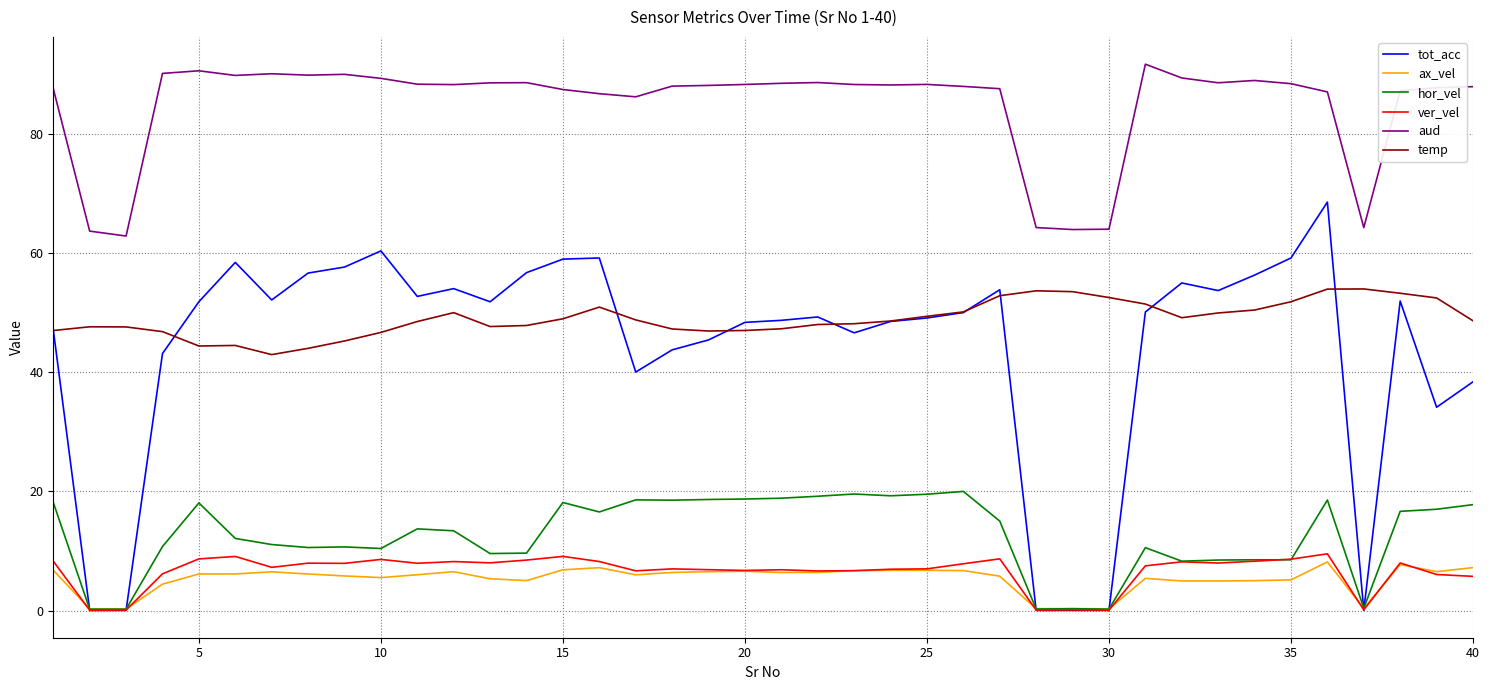

How many lines are shown in the chart?

6